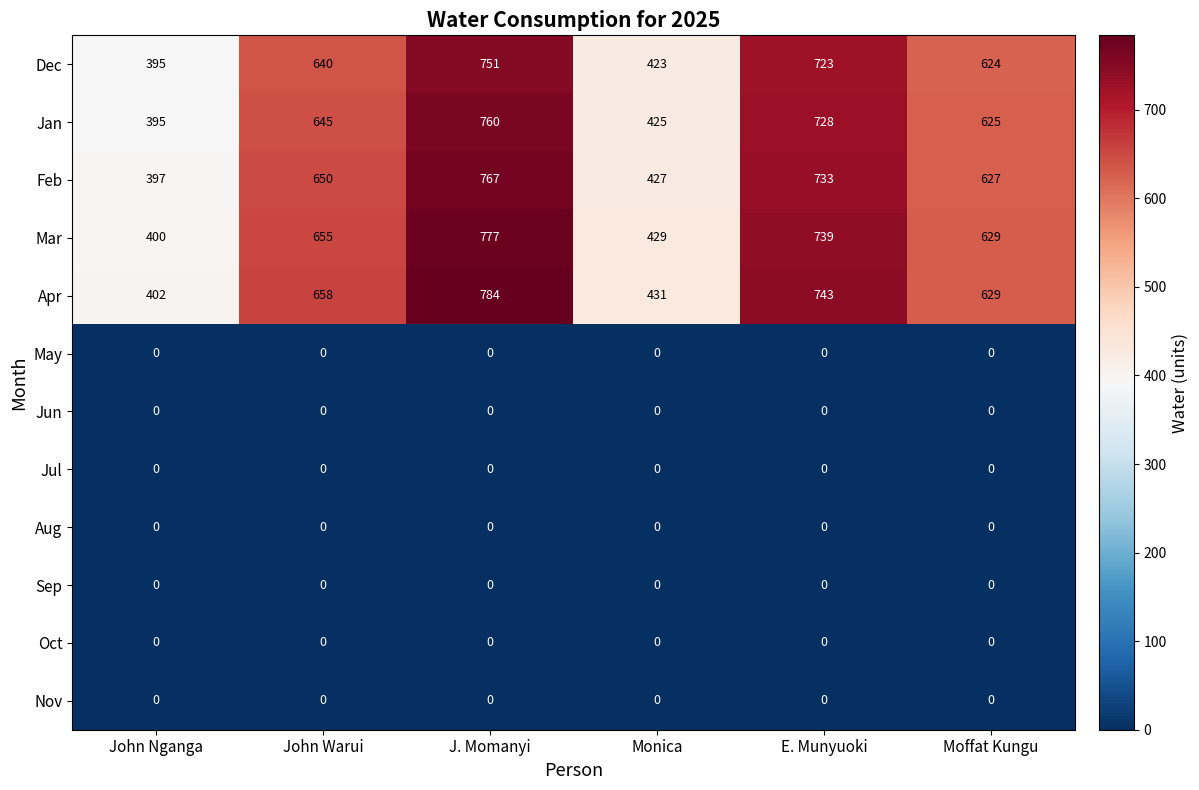

At which category does the chart reach its peak across all series?

J. Momanyi